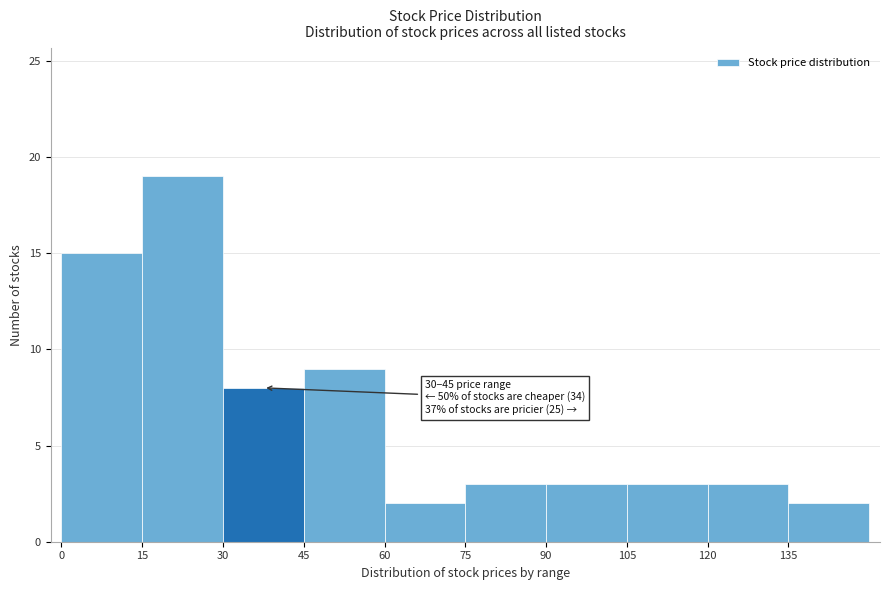

Which range on the x-axis has the tallest bar?

15 to 30